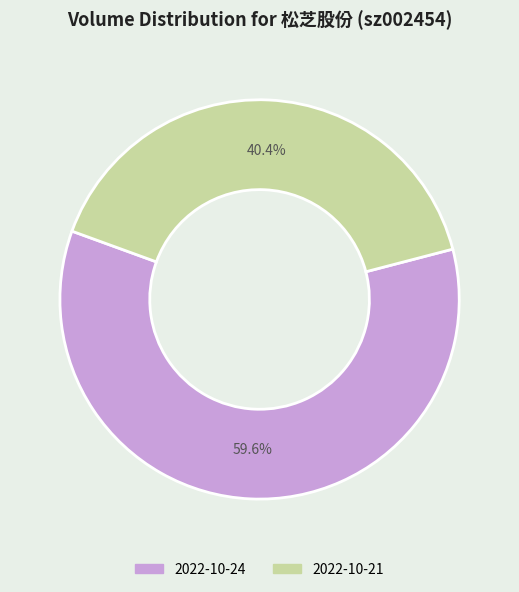

To the nearest percent, what percentage of the pie is 2022-10-24?

60%